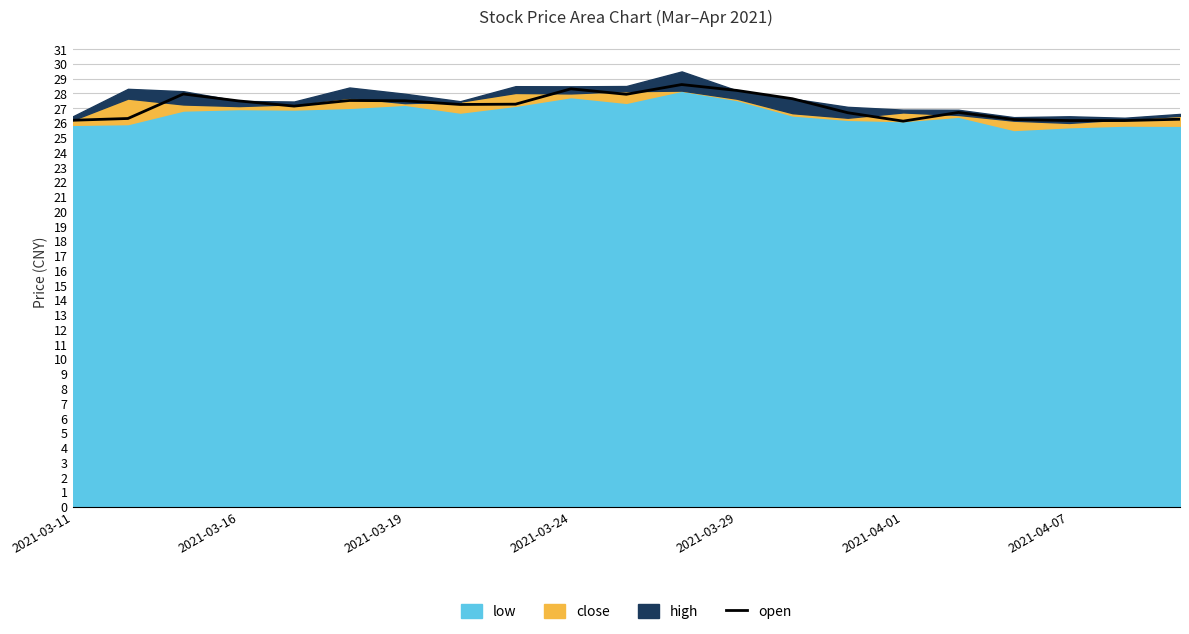

The value of open at 2021-03-19 is 27.5. True or false?

True